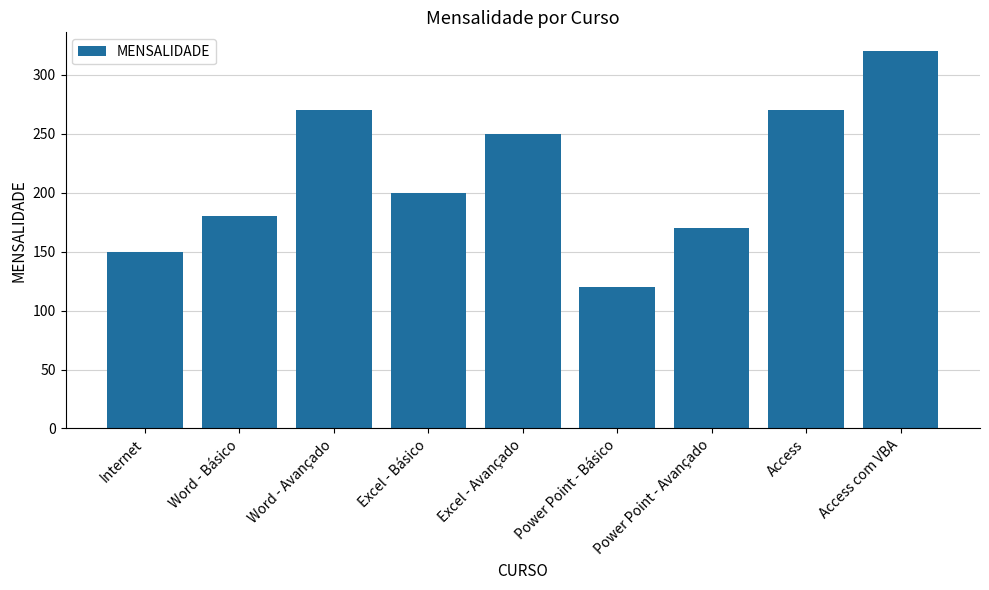

Where is the data nearest to the value 220?

Excel - Básico